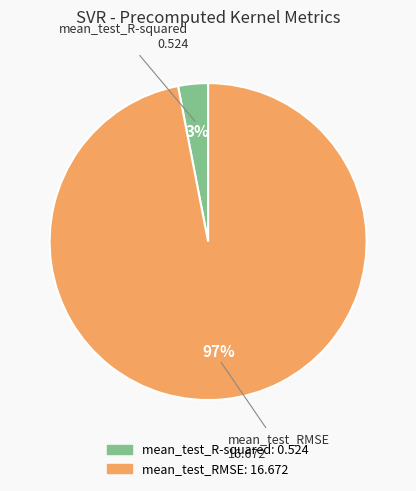

Count the number of slices in the pie.

2